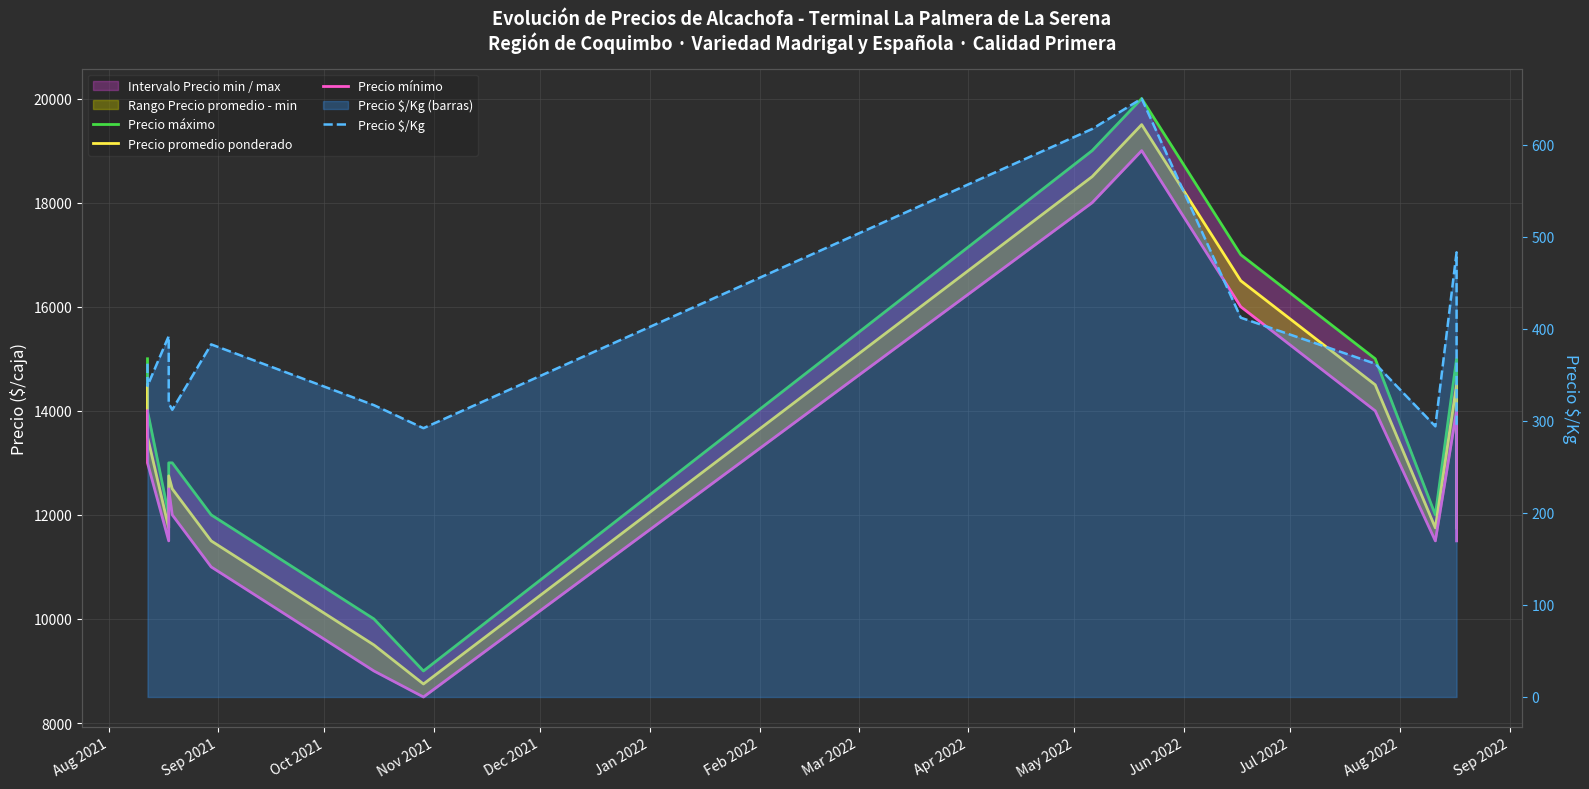

At Nov 2021, list the series in order from largest to smallest.

Precio máximo, Precio promedio ponderado, Precio mínimo, Precio $/Kg